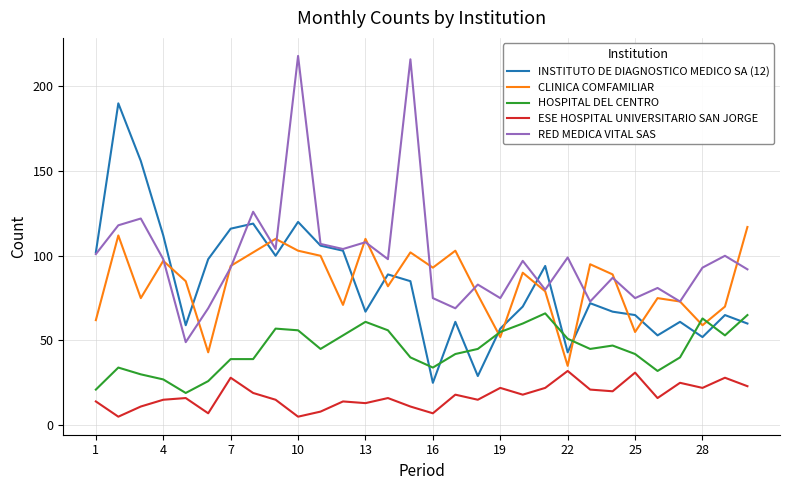

Which series has the largest total across all categories?

RED MEDICA VITAL SAS